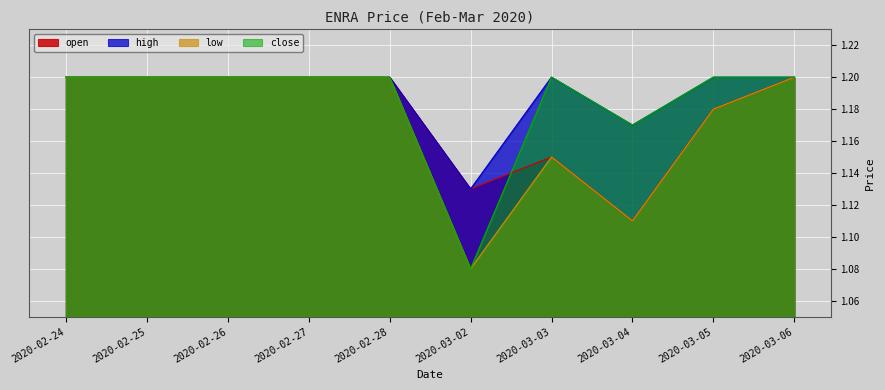

List the series in order of their overall mean, highest first.

high, close, open, low